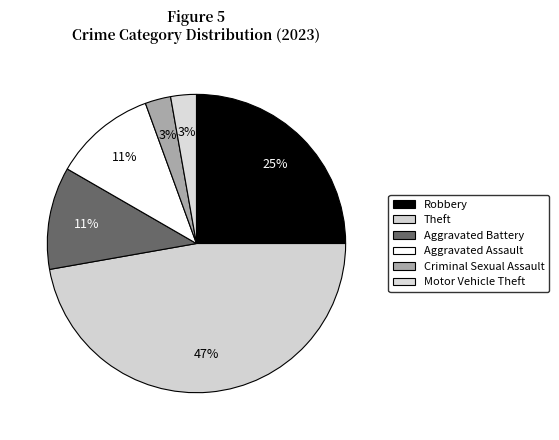

Does any single category account for the majority?

No